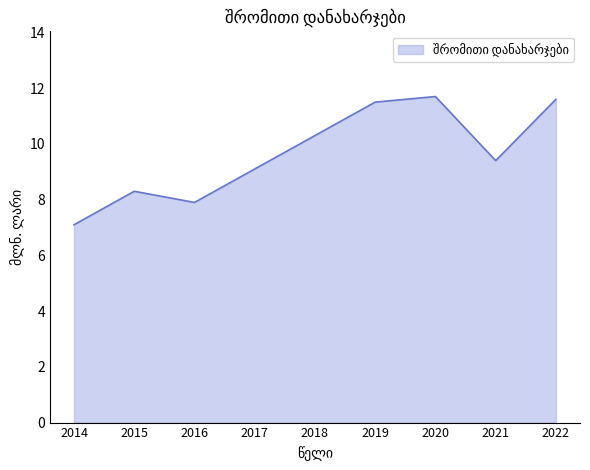

True or false: there are more than 1 points higher than both neighbors.

True